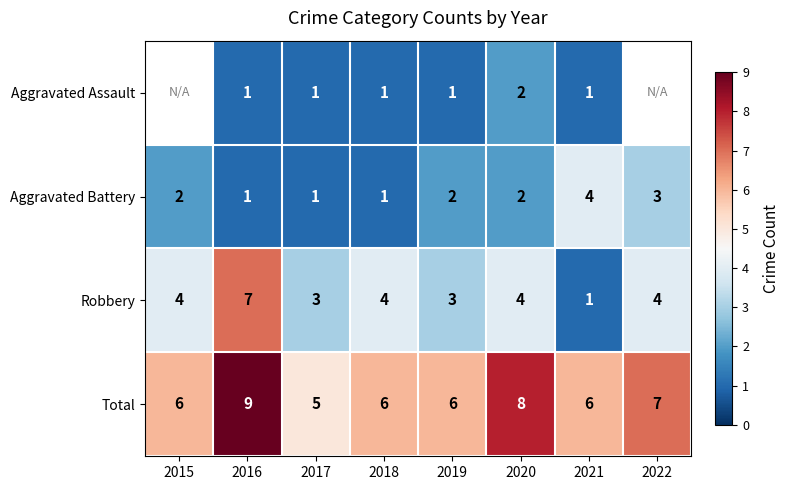

At which category does the chart reach its peak across all series?

2016